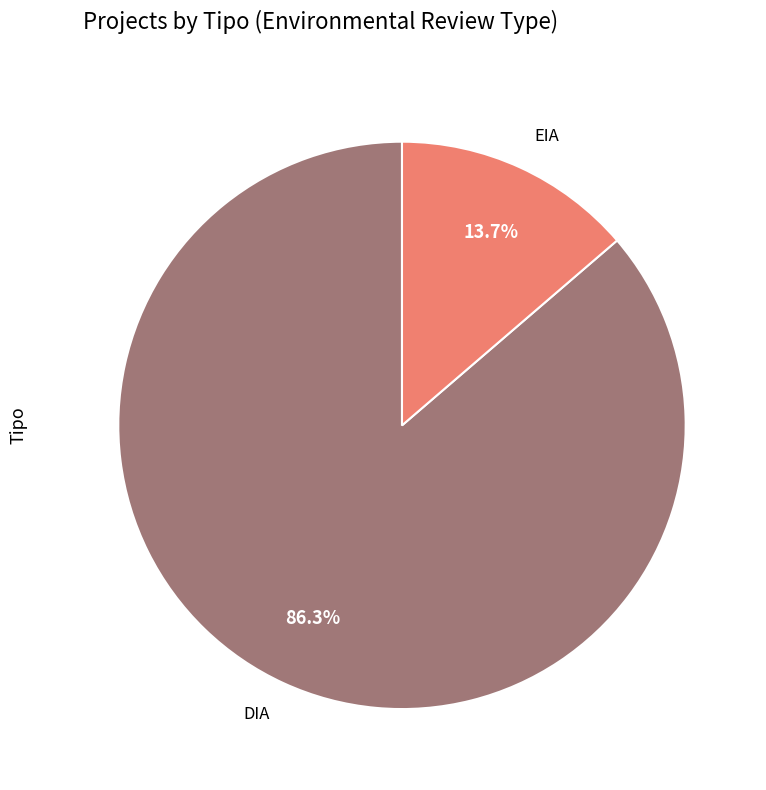

What percentage is the EIA slice, to the nearest percent?

14%